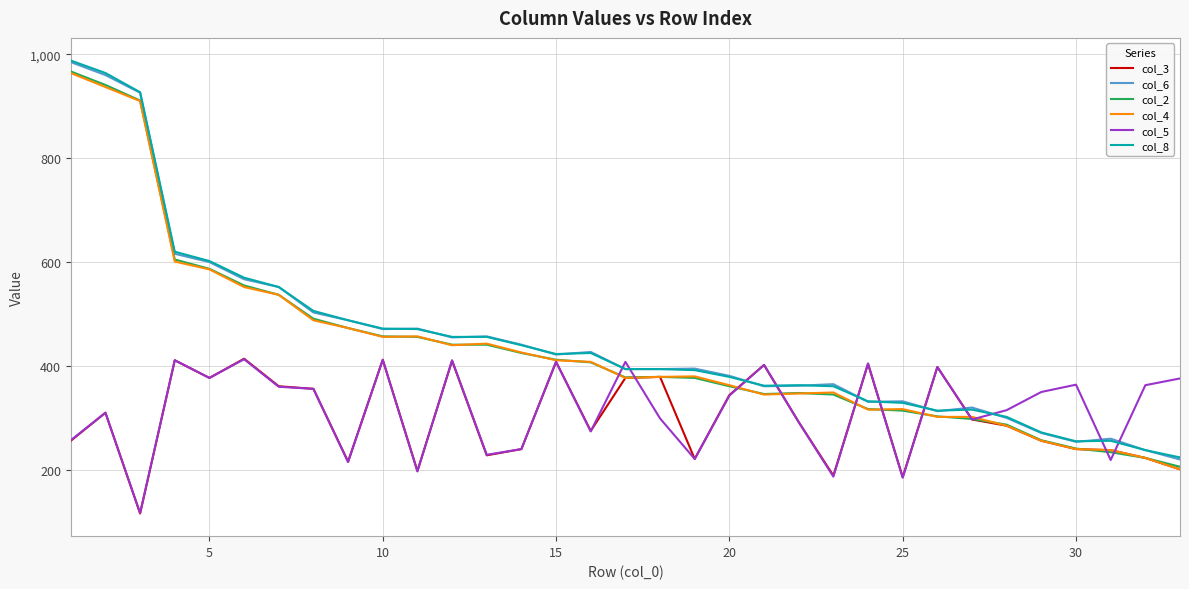

What is the maximum value for col_8?

988